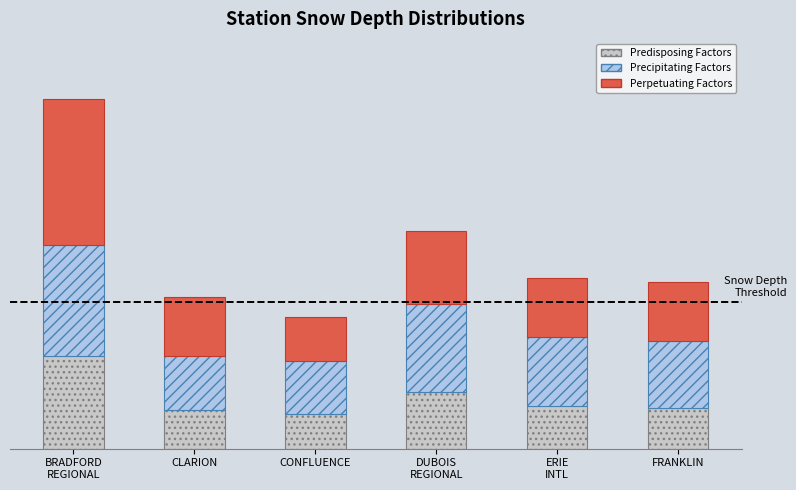

At how many categories does at least one series exceed 8?

1